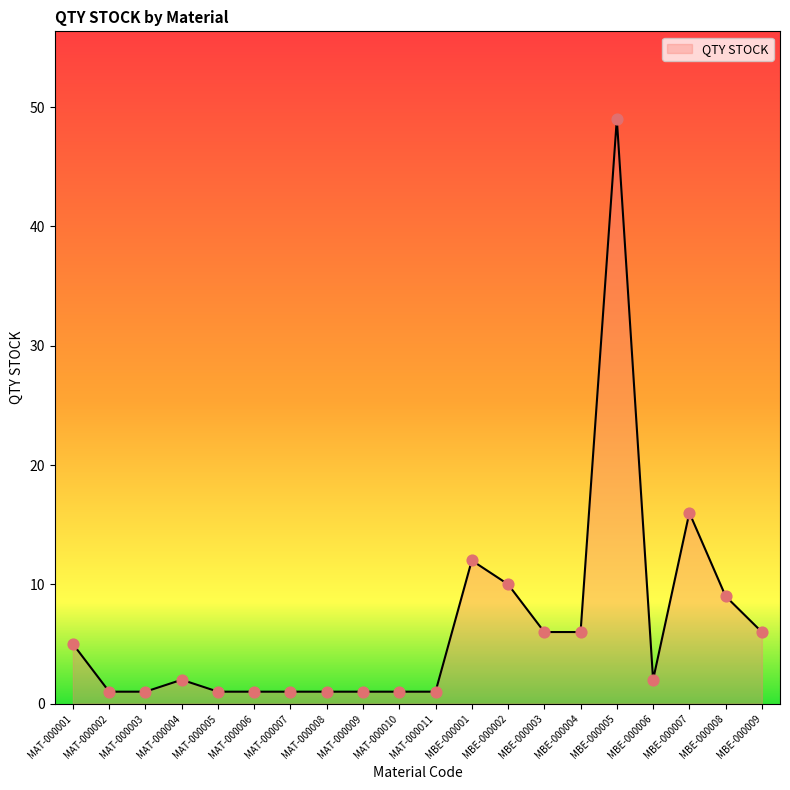

What is the ratio of the value at MAT-000009 to the value at MBE-000009?

0.2